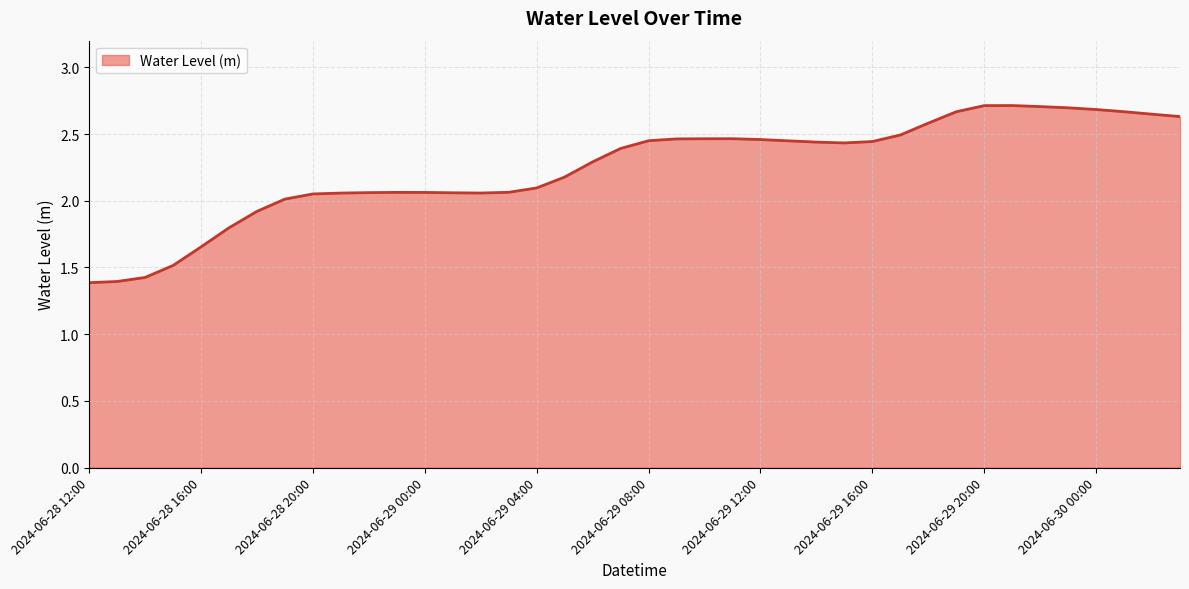

What is the difference between the maximum and minimum values?

1.3